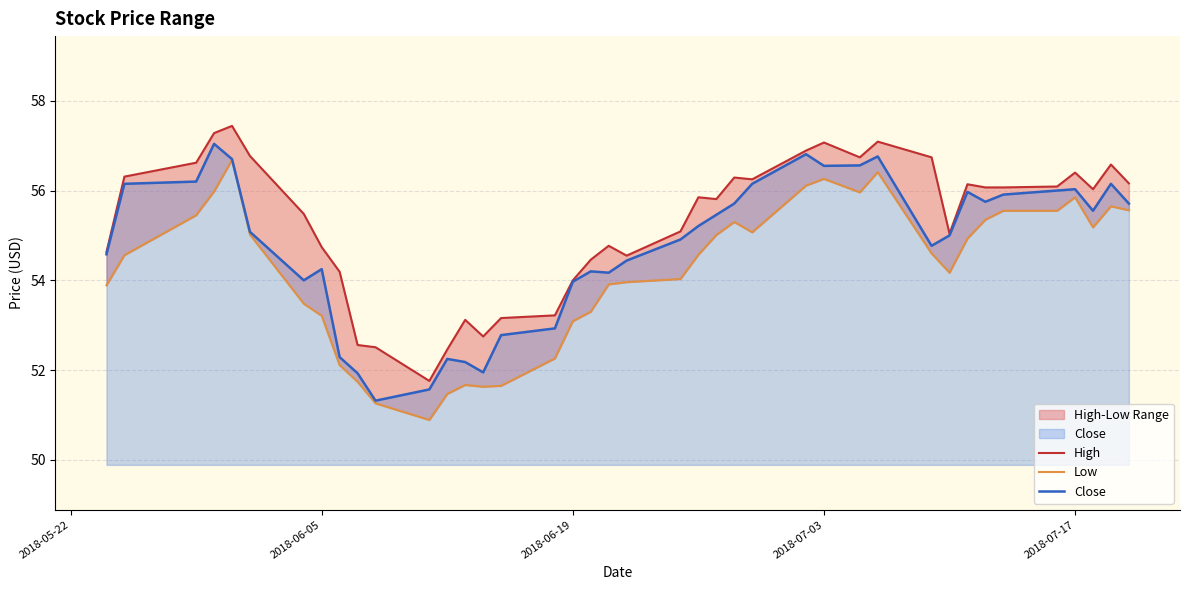

What is the lowest value of the Close series?

51.3